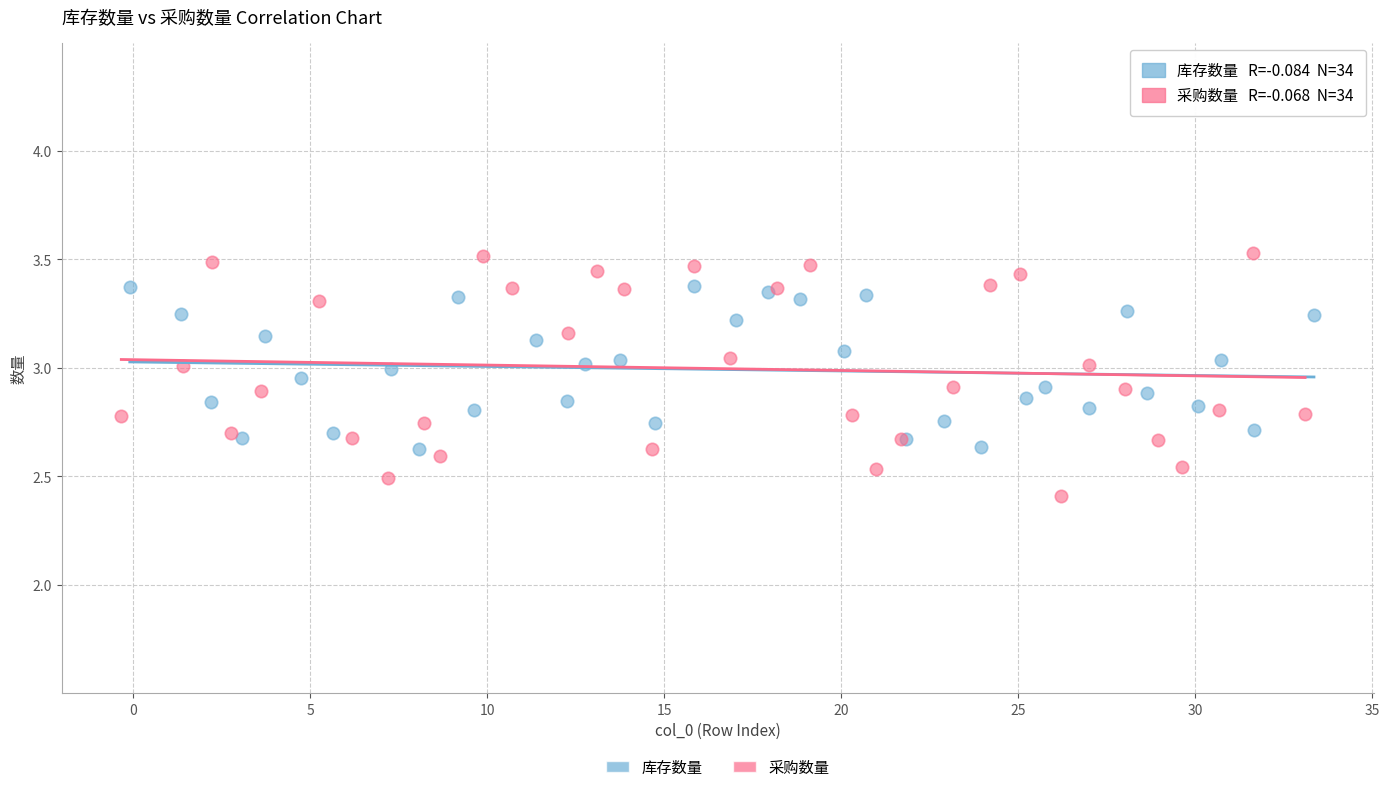

Which series contains the lowest Y value?

采购数量